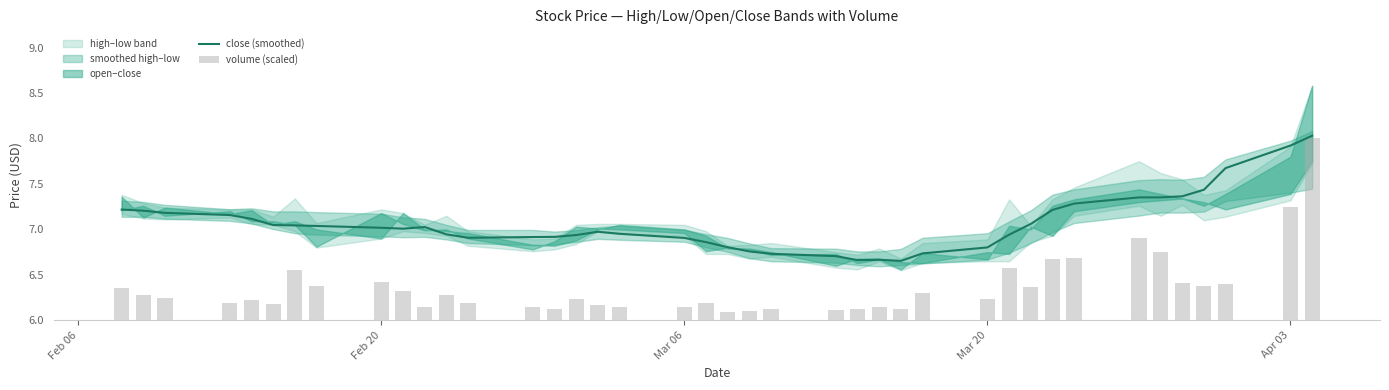

Does the chart contain any negative values?

No